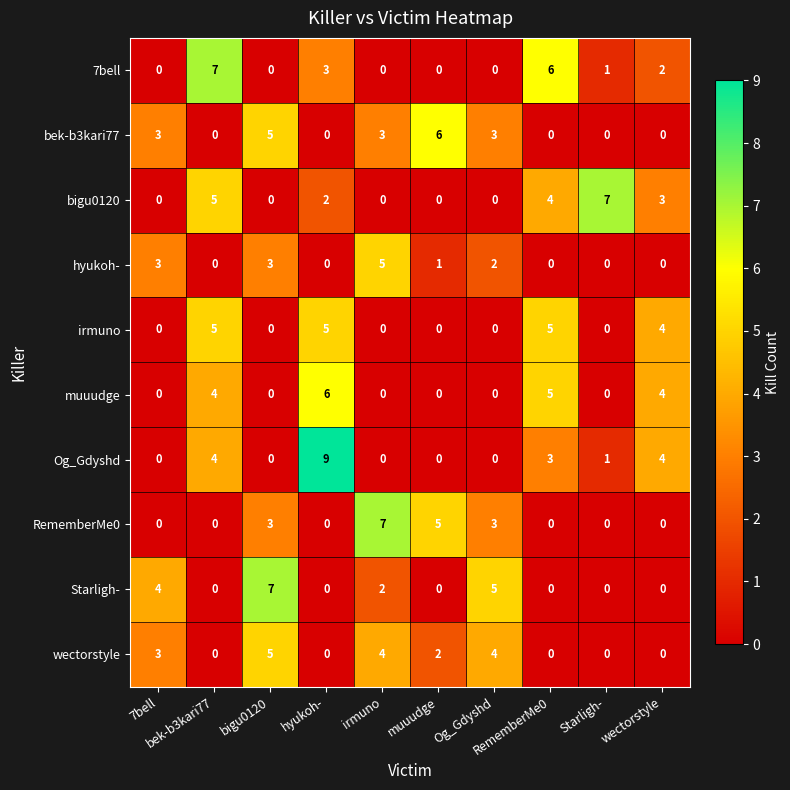

What is the total value across all series at Starligh-?

9